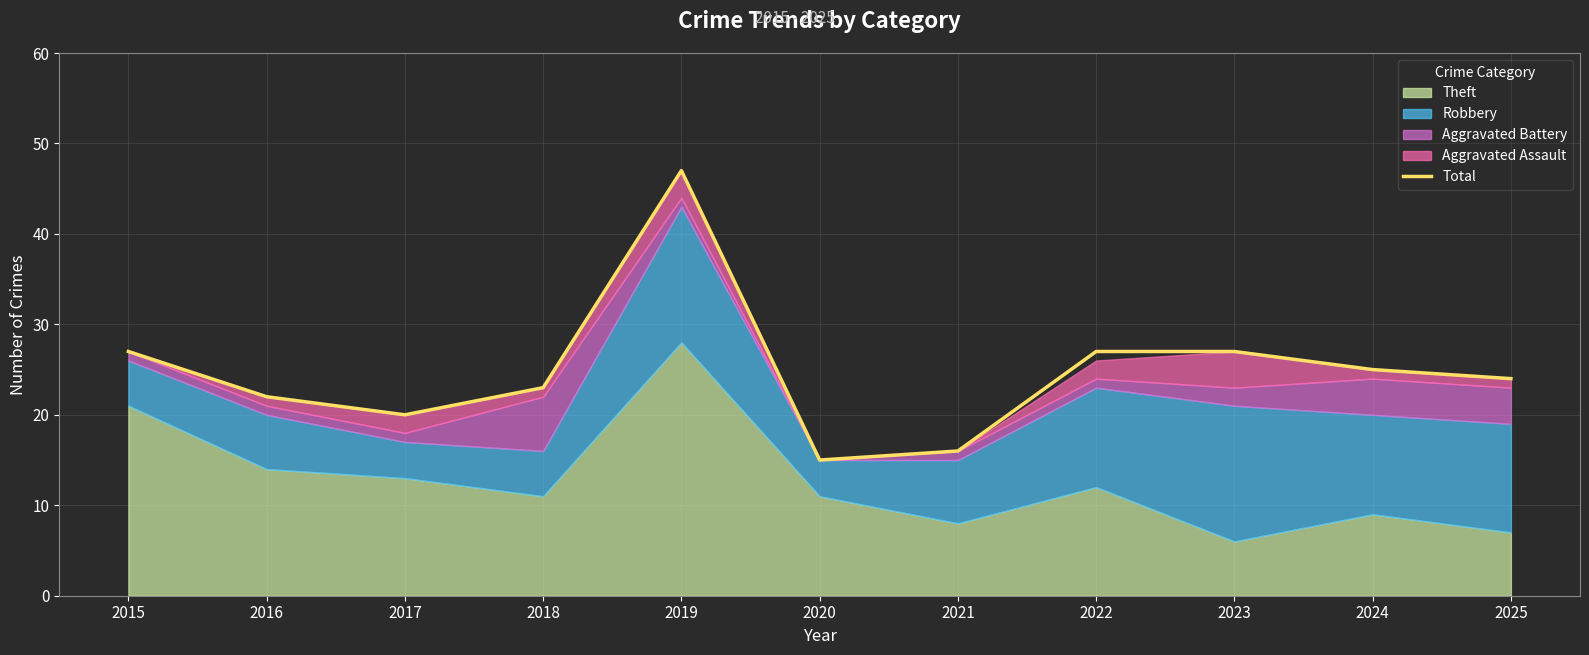

How many points are lower than both their immediate neighbors (excluding endpoints)?

2